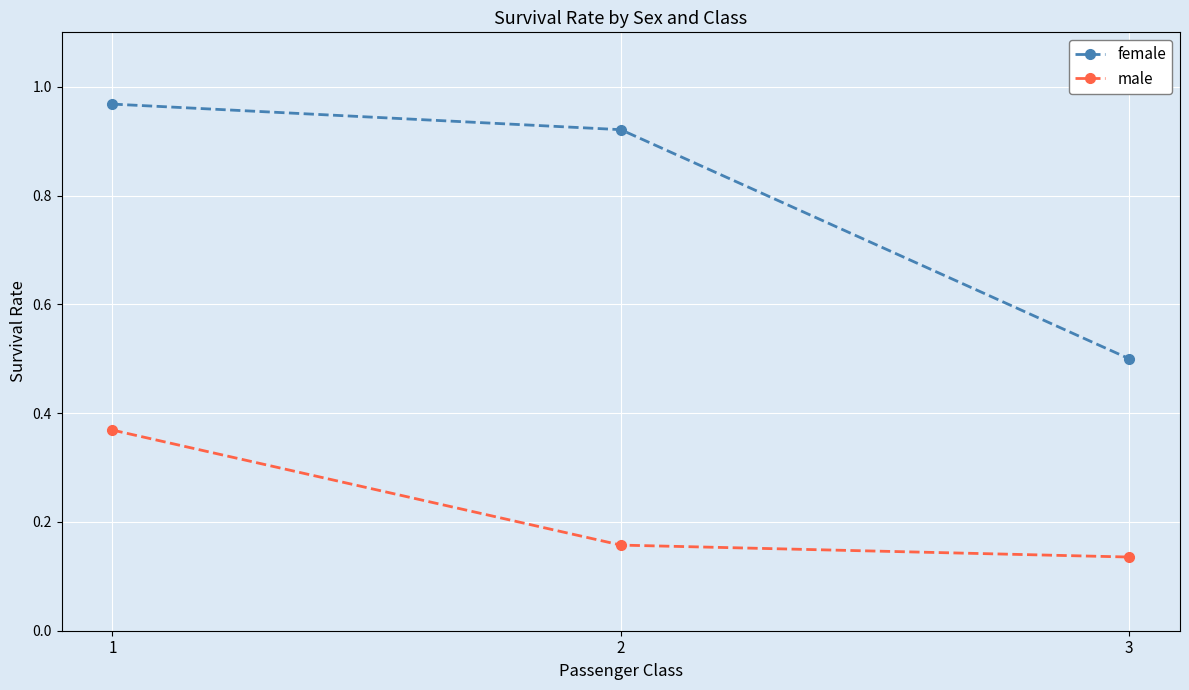

Is this an area chart (filled region under the line)?

No